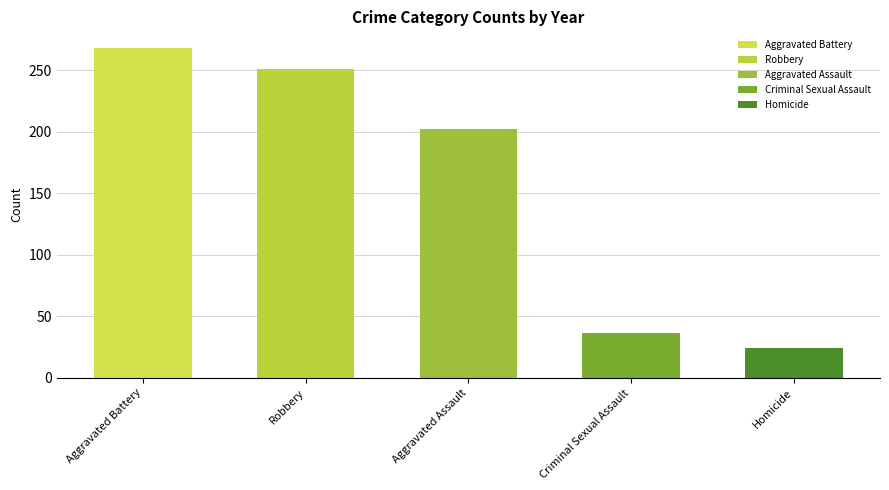

What are all the series names shown in the legend?

Aggravated Assault, Aggravated Battery, Criminal Sexual Assault, Homicide, Robbery